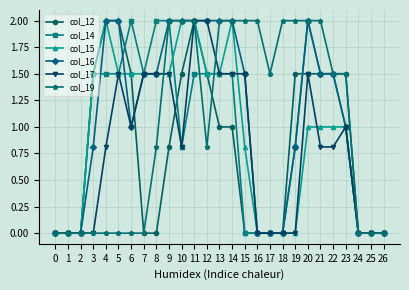

How many distinct data groups are displayed?

6